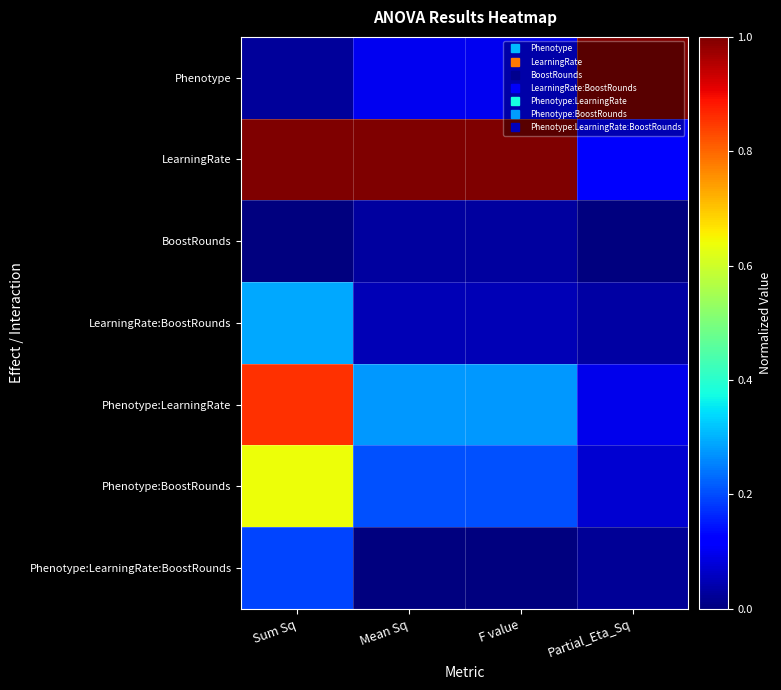

Which series changed the most between Sum Sq and Mean Sq?

Phenotype:LearningRate